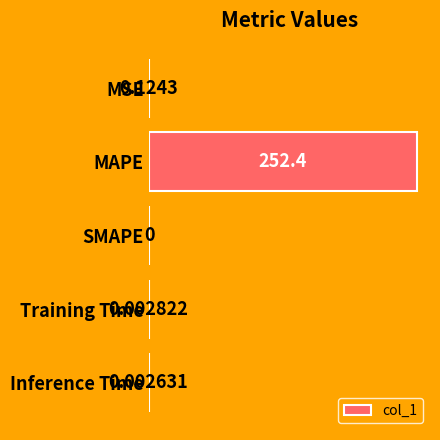

What is the change in value from MAPE to Inference Time?

-252.4